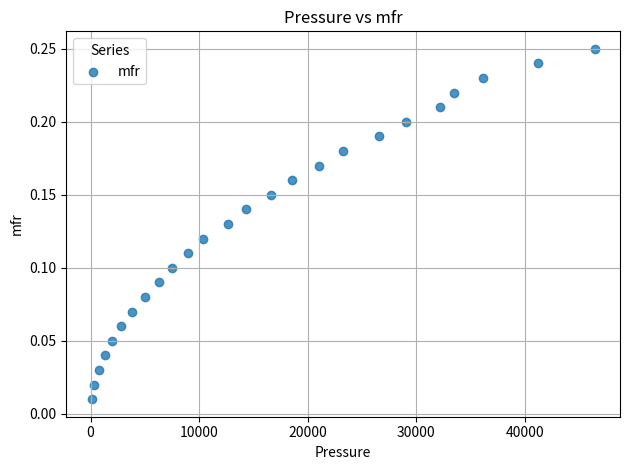

What is the range of X values (max minus min)?

46380.4